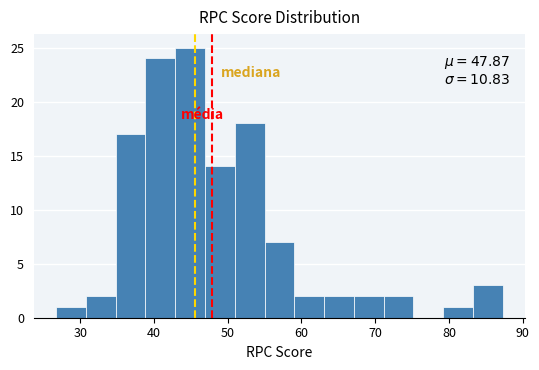

Which range on the x-axis has the tallest bar?

43 to 47